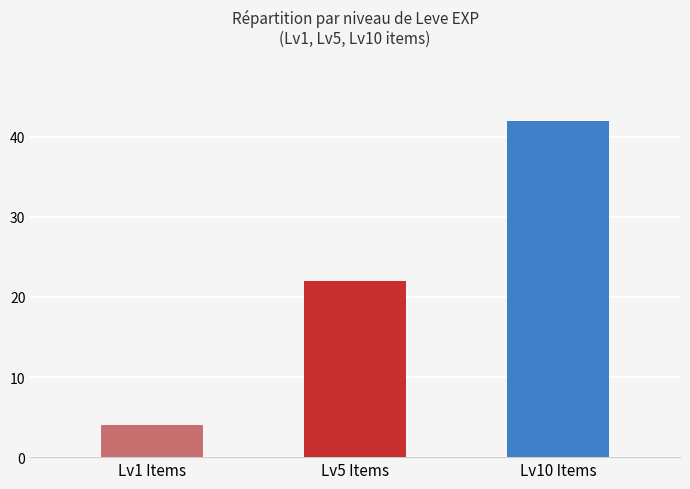

Reading right to left, transcribe all the data shown in this chart.

42	22	4